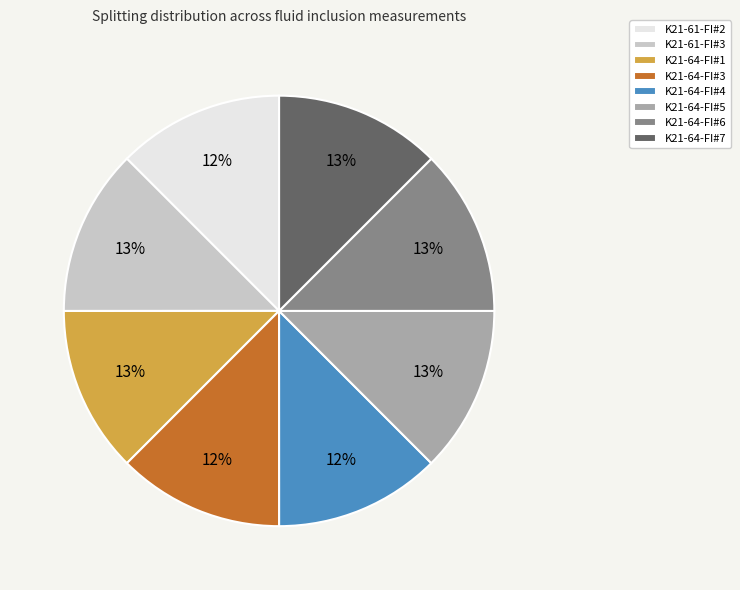

Combined, do K21-64-FI#7 and K21-64-FI#1 account for over 50%?

No